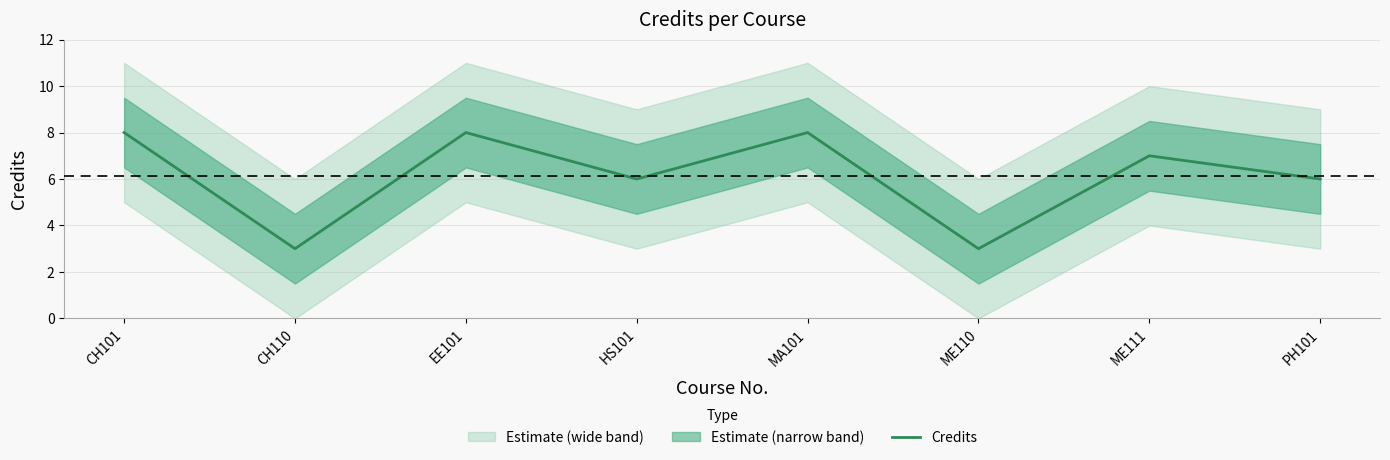

Reading left to right, transcribe all the data shown in this chart.

8	3	8	6	8	3	7	6